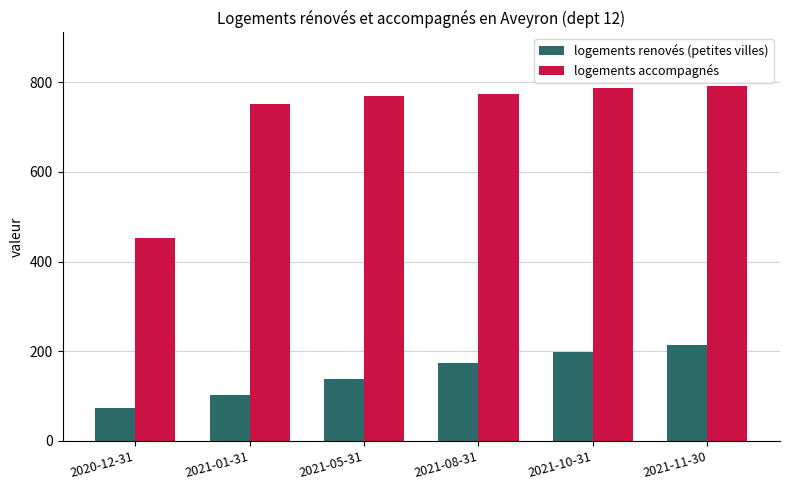

Count the number of data series in this chart.

2